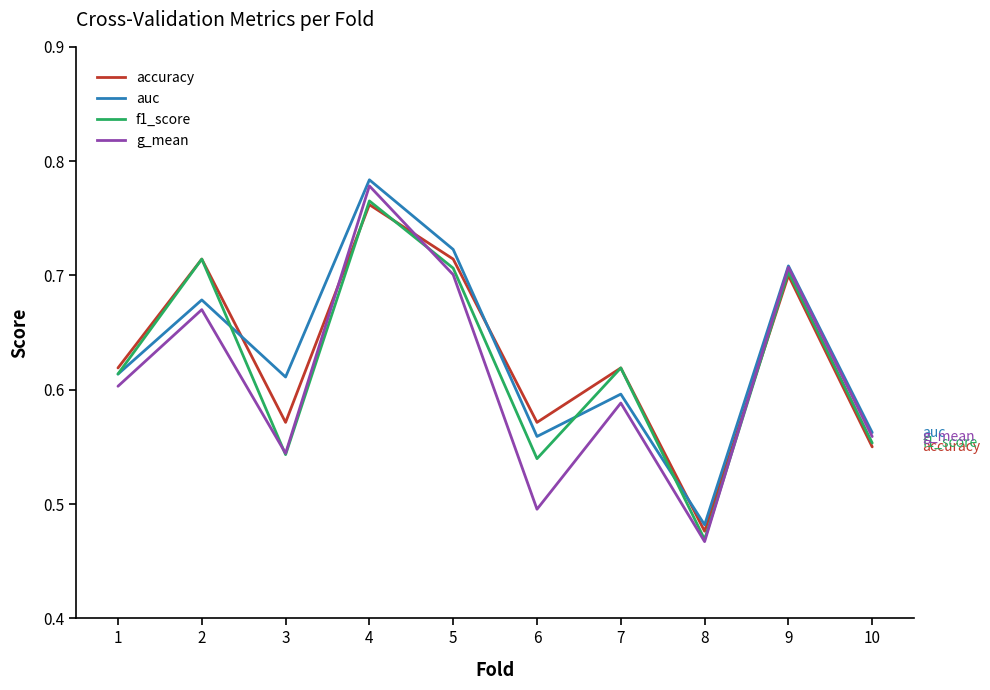

Which series has the largest range (max minus min)?

g_mean